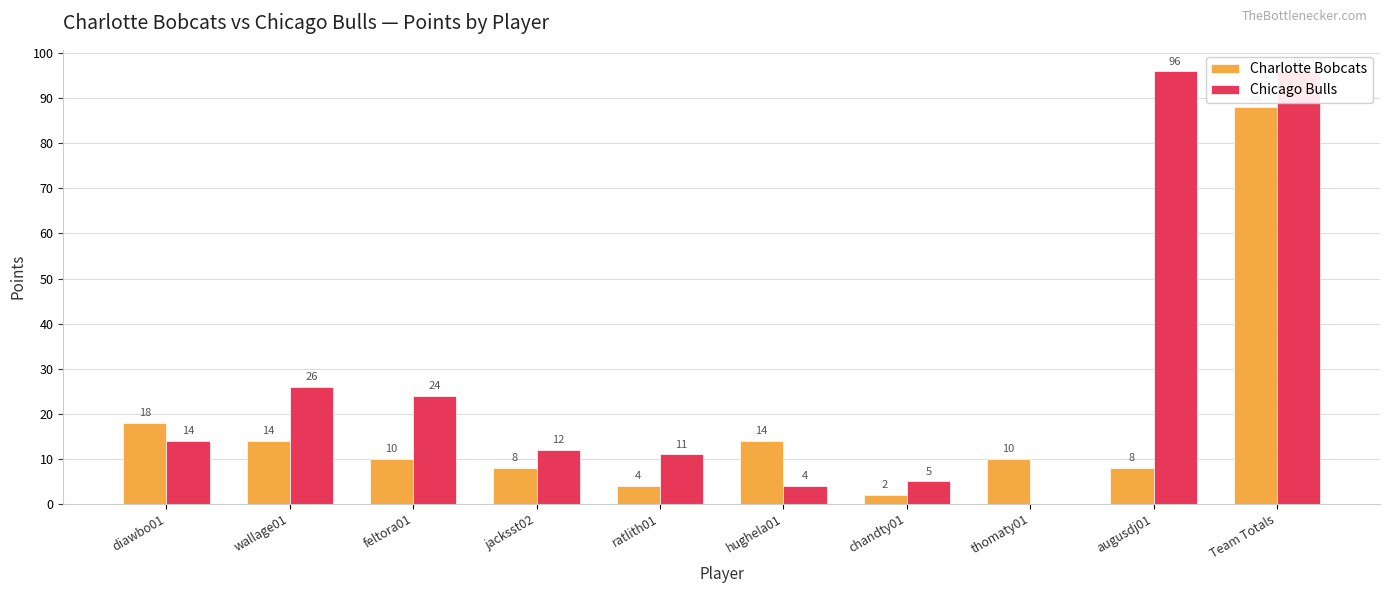

How many groups of bars are there?

10